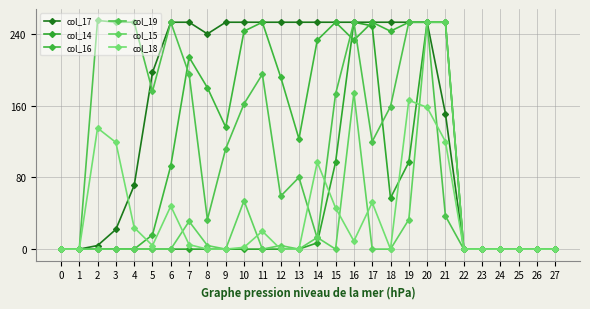

Which label corresponds to the largest value in the chart?

2